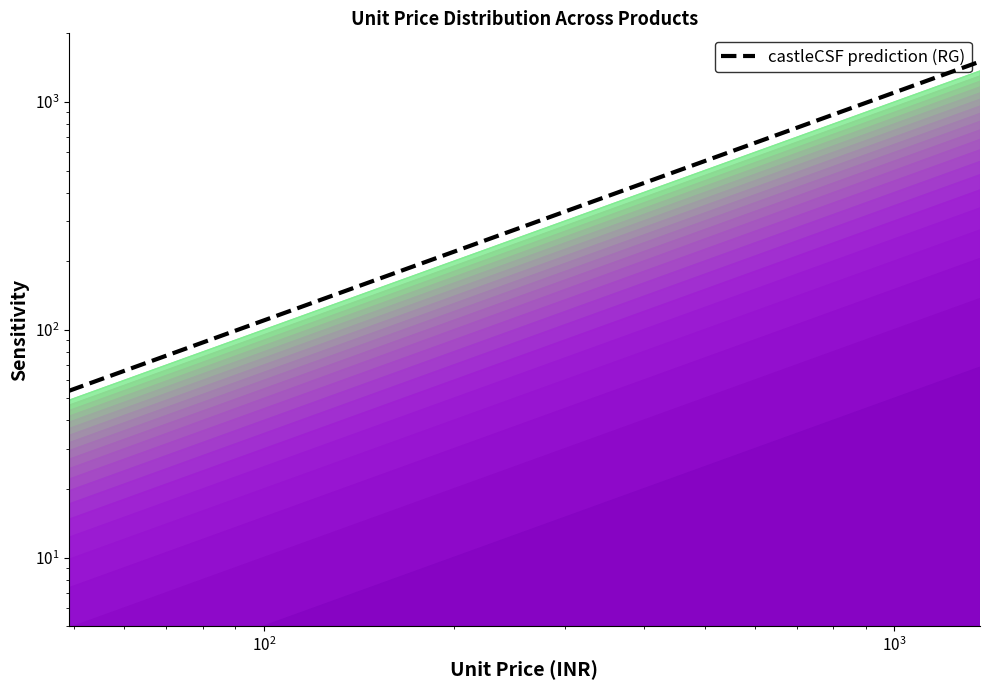

What is the greatest value displayed?

1503.7